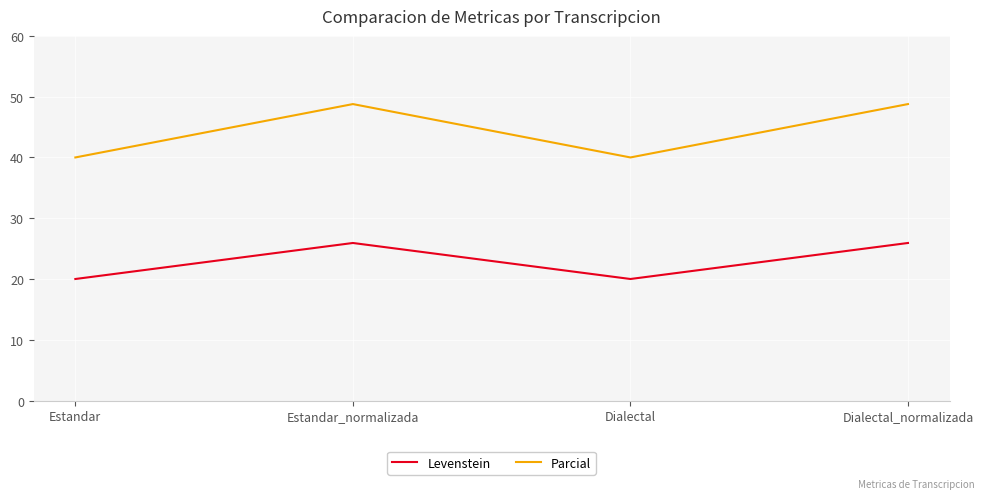

Which series has the largest total across all categories?

Parcial